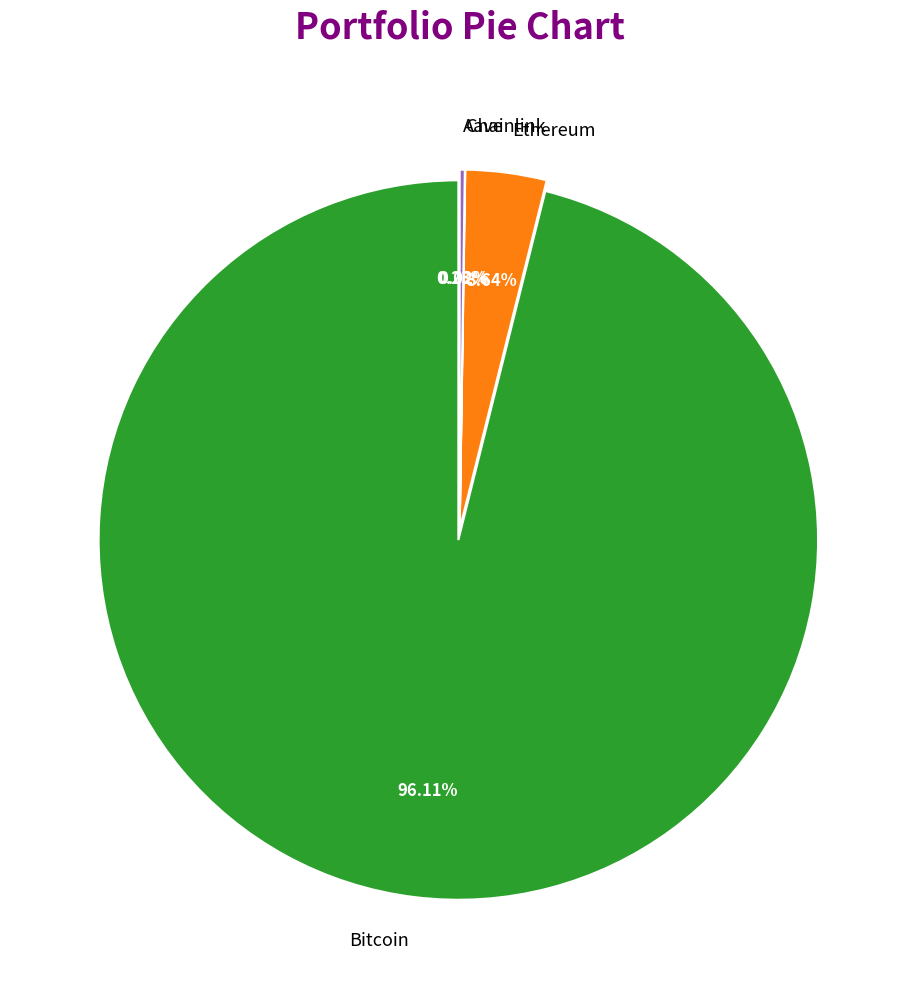

How many slices are in this pie chart?

4